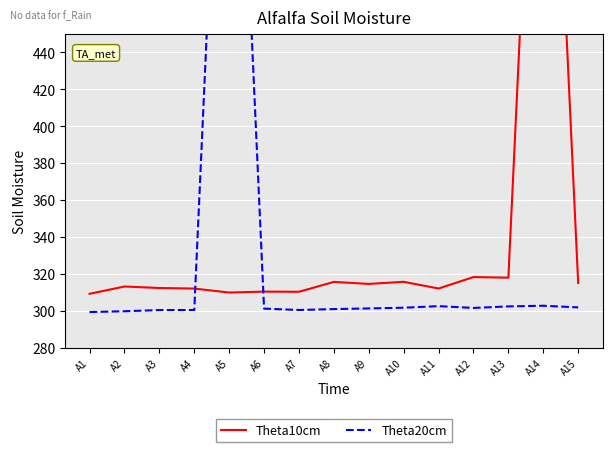

What is the total value across all series at A9?

615.9